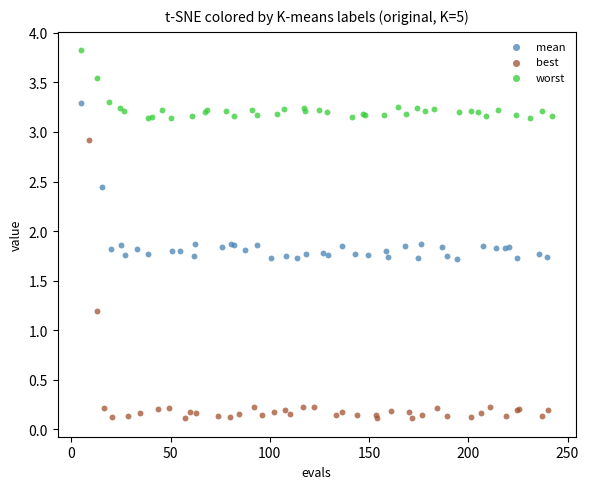

Which series has the widest spread of Y values?

best